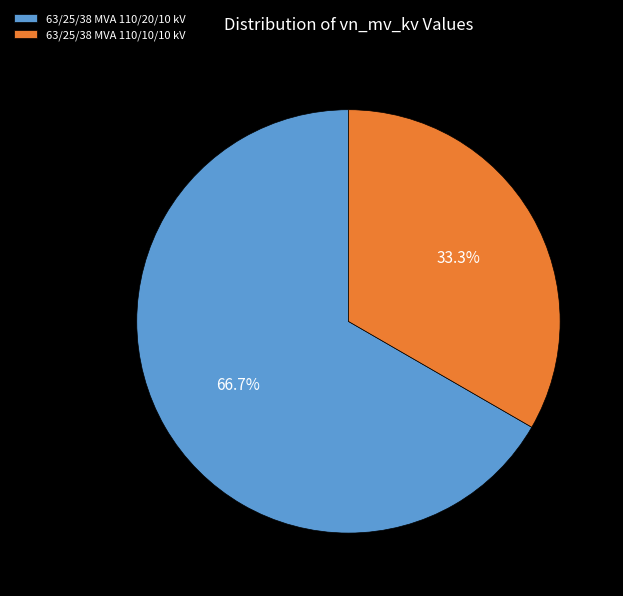

How many slices are in this pie chart?

2